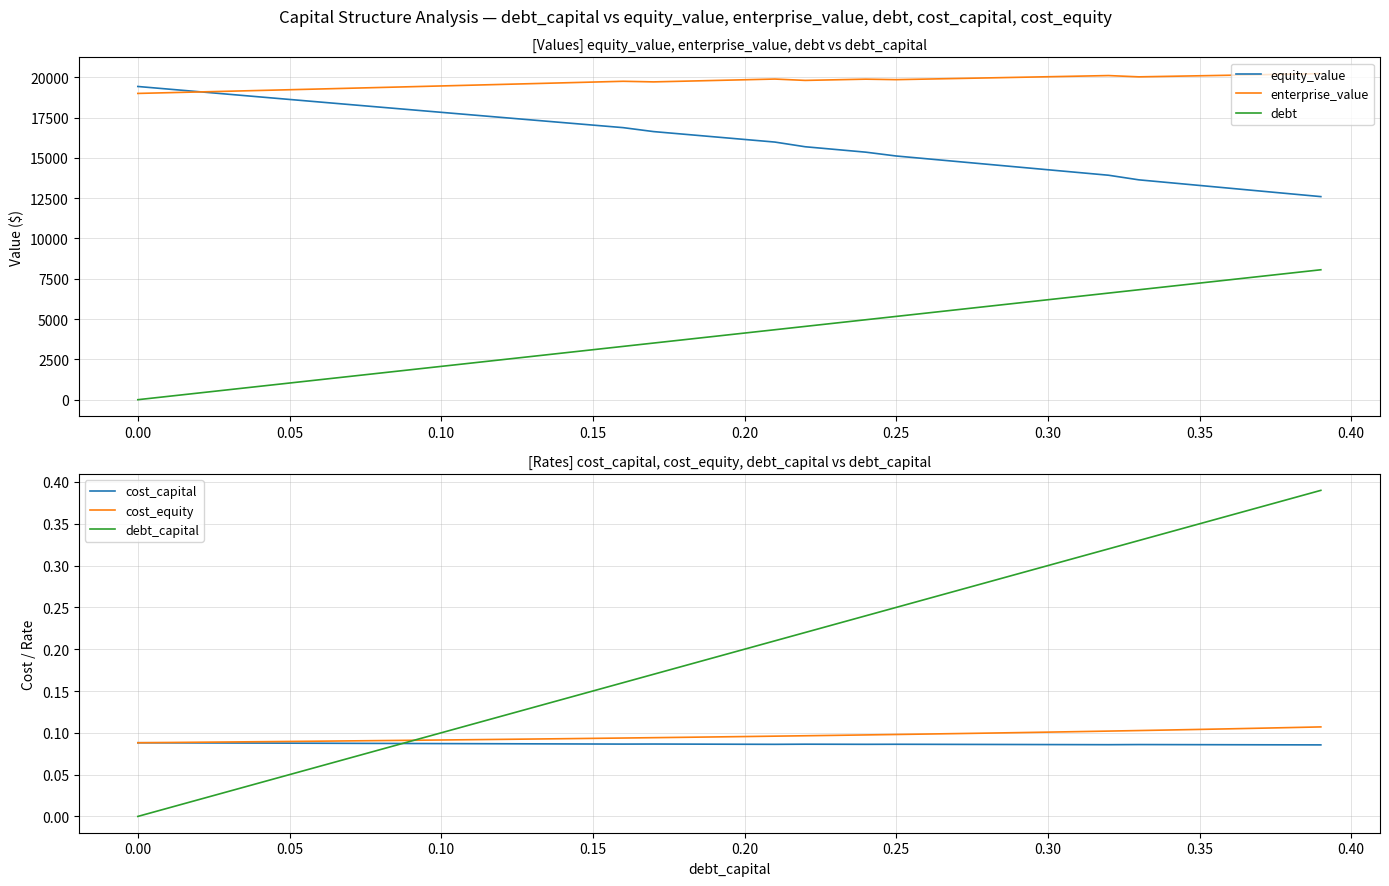

What is the lowest value of the equity_value series?

12594.5